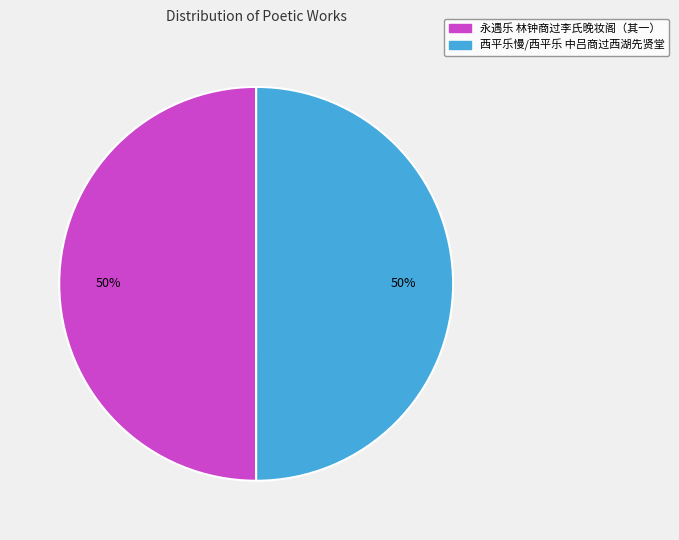

How many segments does this pie chart have?

2